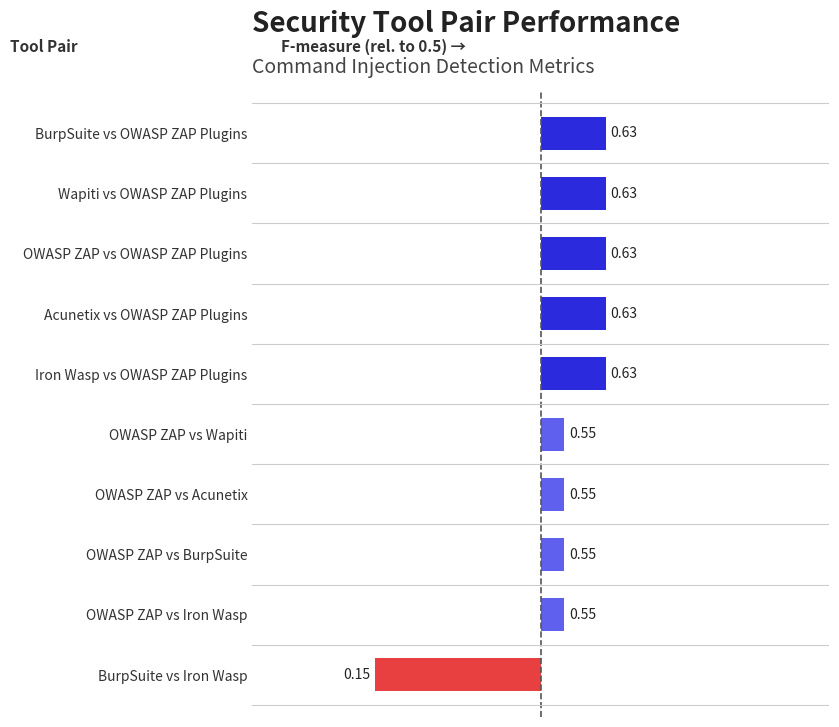

How many bars are there in total?

10